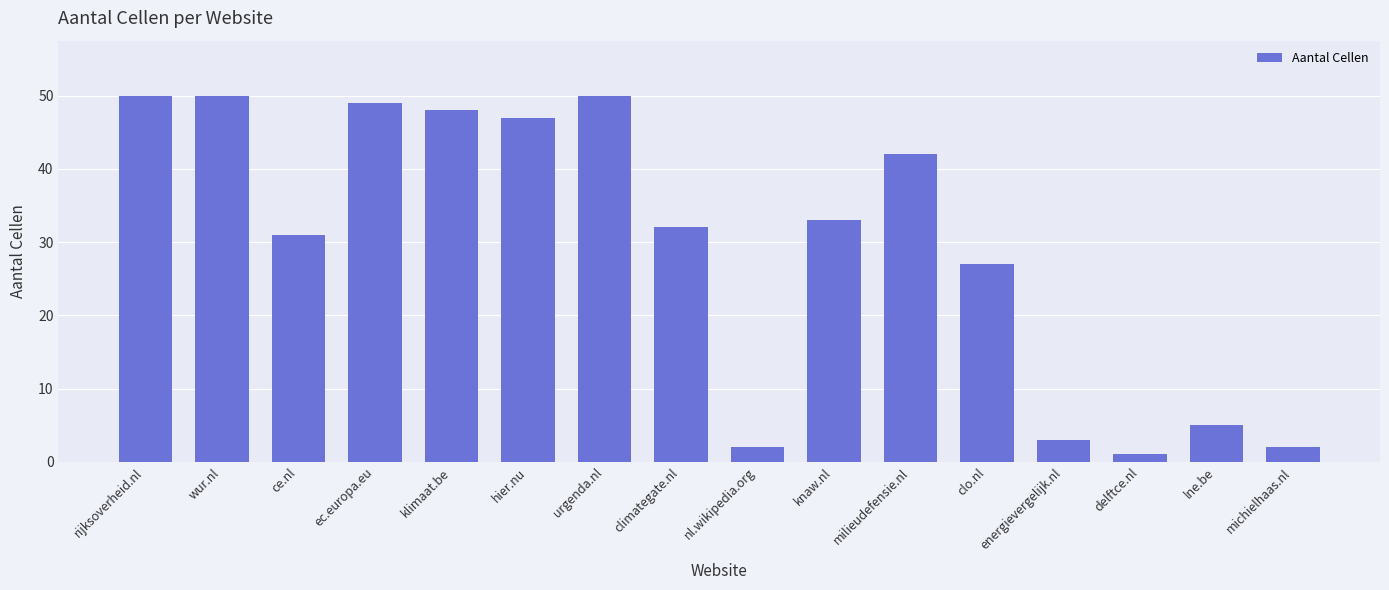

Is it true that the value at clo.nl is 27?

True